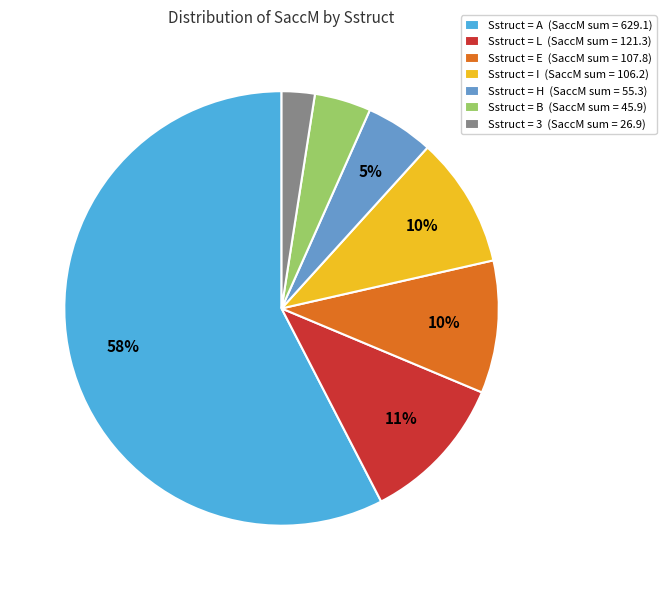

The Sstruct = L (SaccM sum = 121.3) slice represents 1% of the pie. True or false?

False